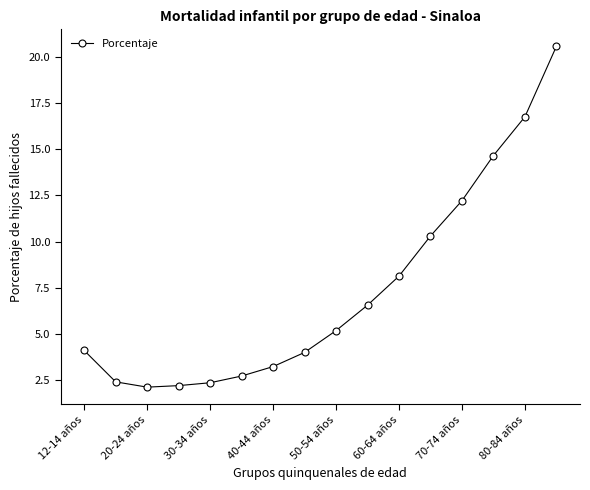

What is the sum of all values?

117.3